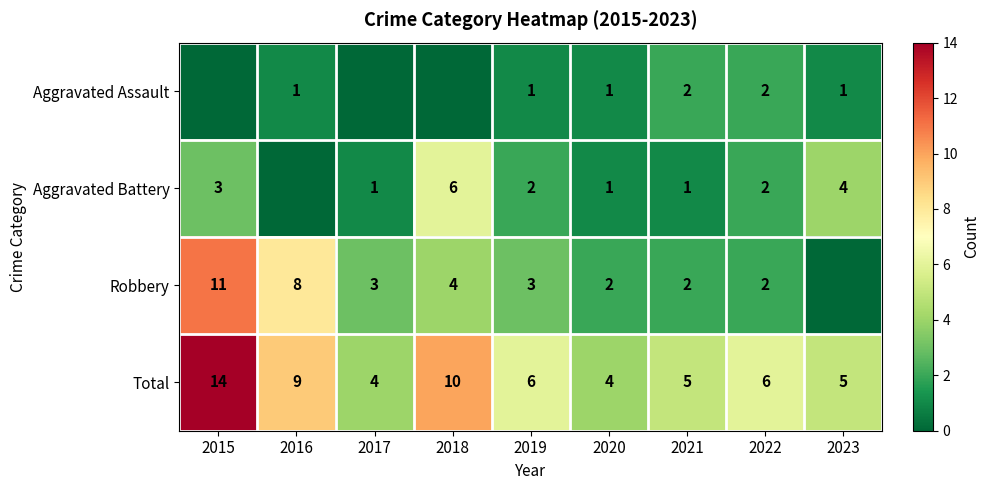

What is the approximate value of Total at 2016, to the nearest 10?

10